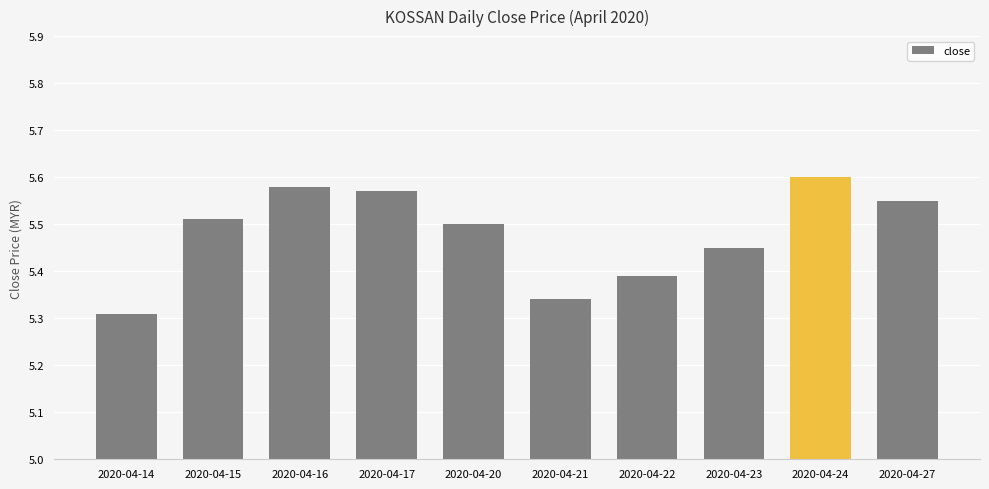

The value at 2020-04-27 is 7.6. True or false?

False